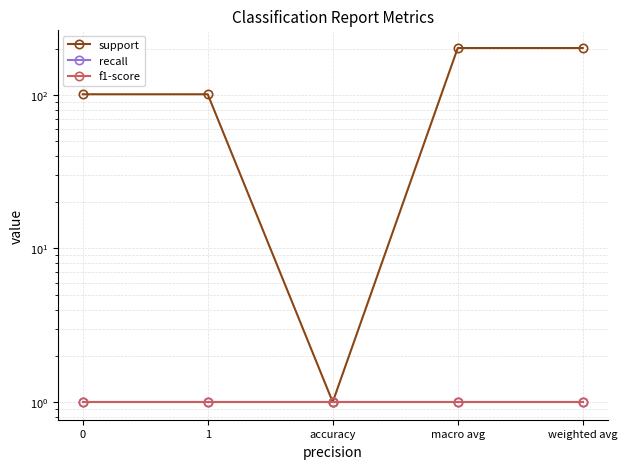

Is this an area chart (filled region under the line)?

No